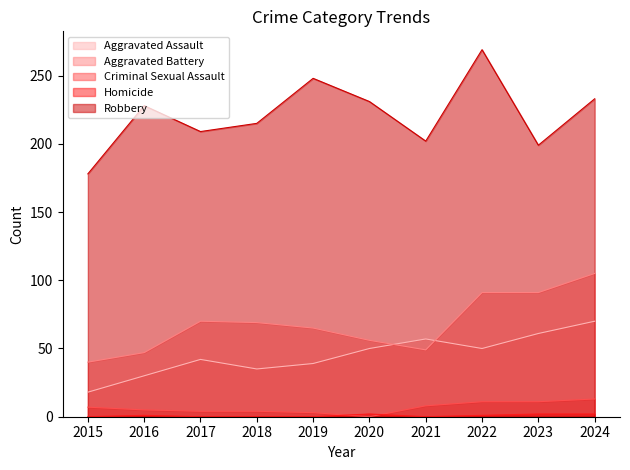

True or false: Homicide has a value of 0 at 2019.

True